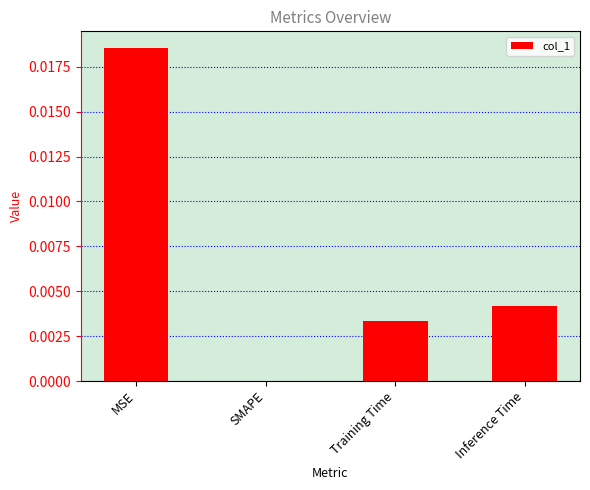

The chart shows a value of 0.0 at MSE. True or false?

True